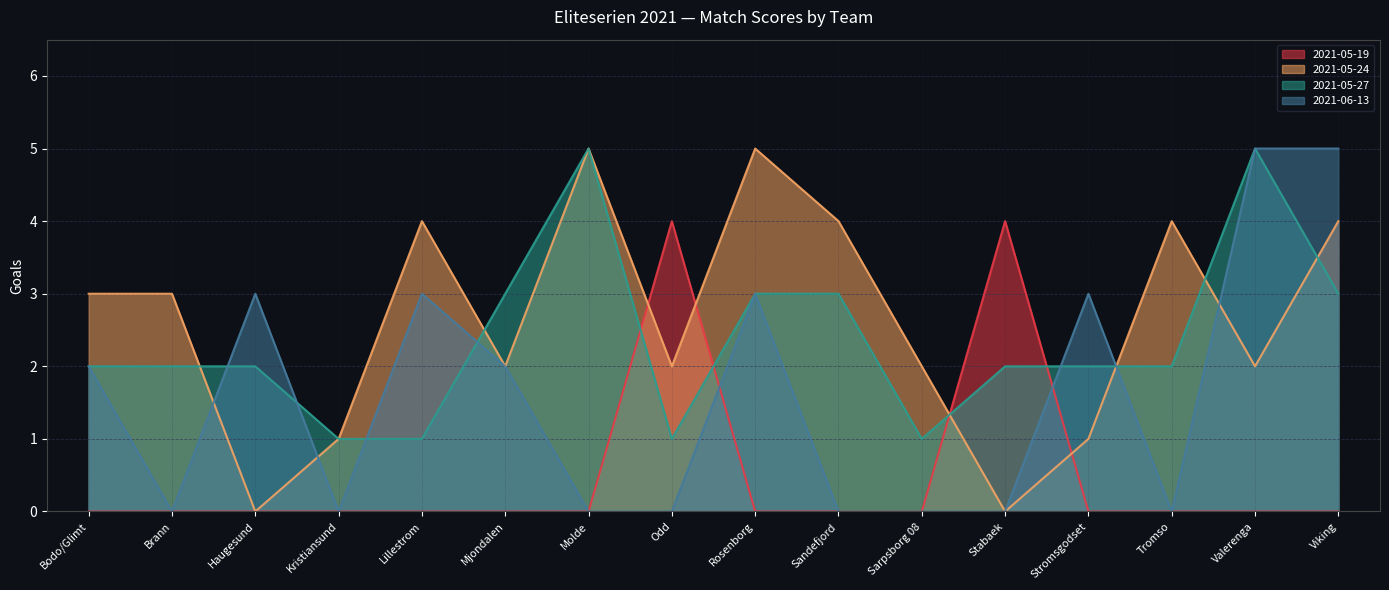

How many intersections are there between 2021-05-19 and 2021-05-24?

4